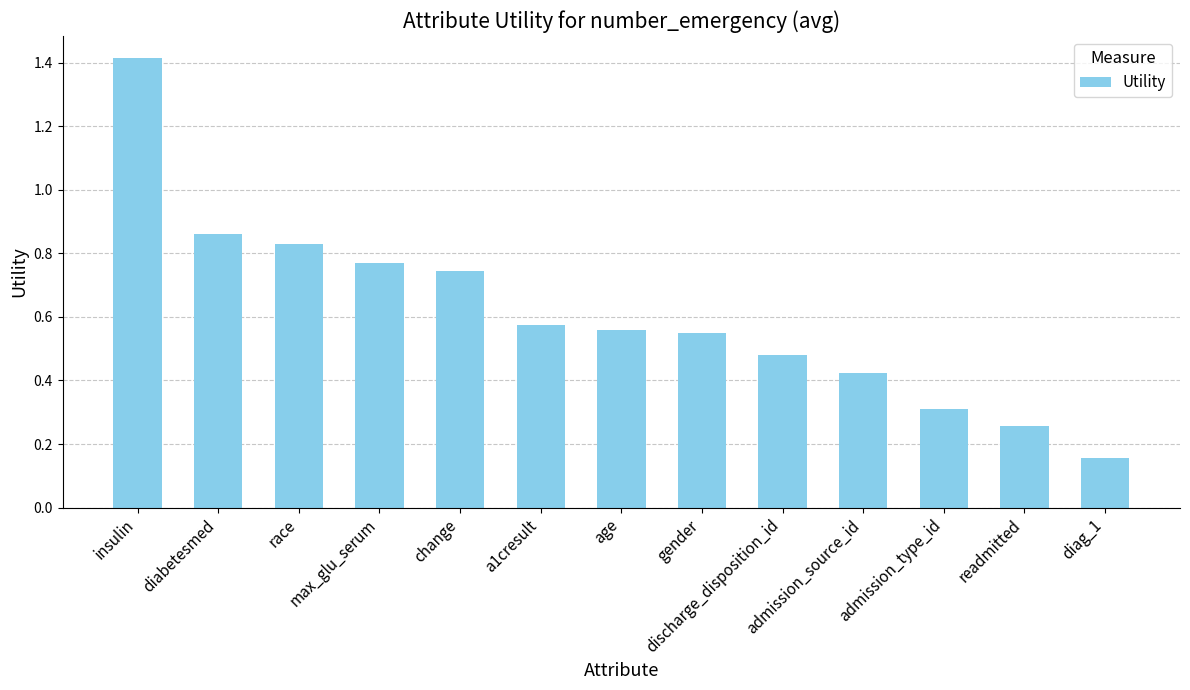

How many bars are there in total?

13